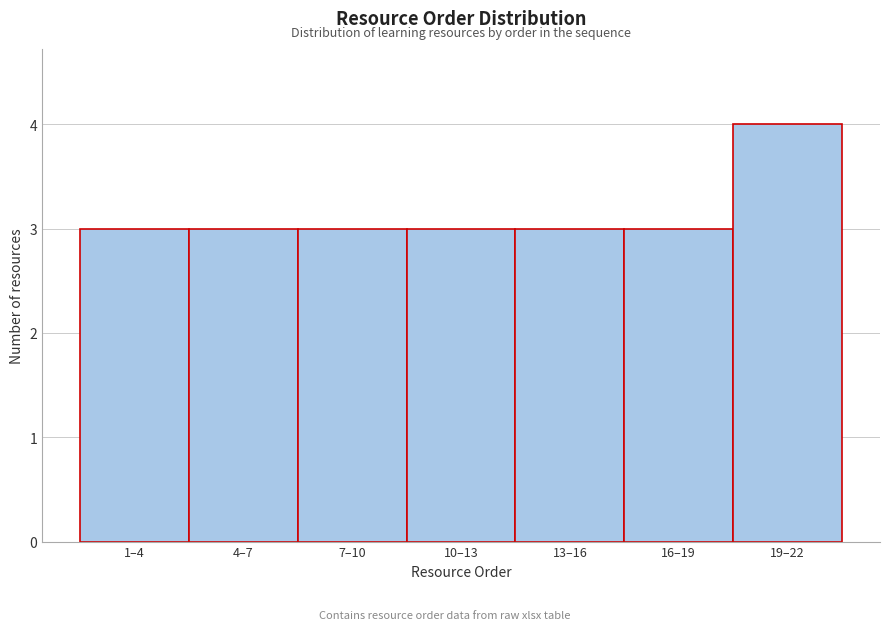

Reading left to right, transcribe all the data shown in this chart.

3	3	3	3	3	3	4